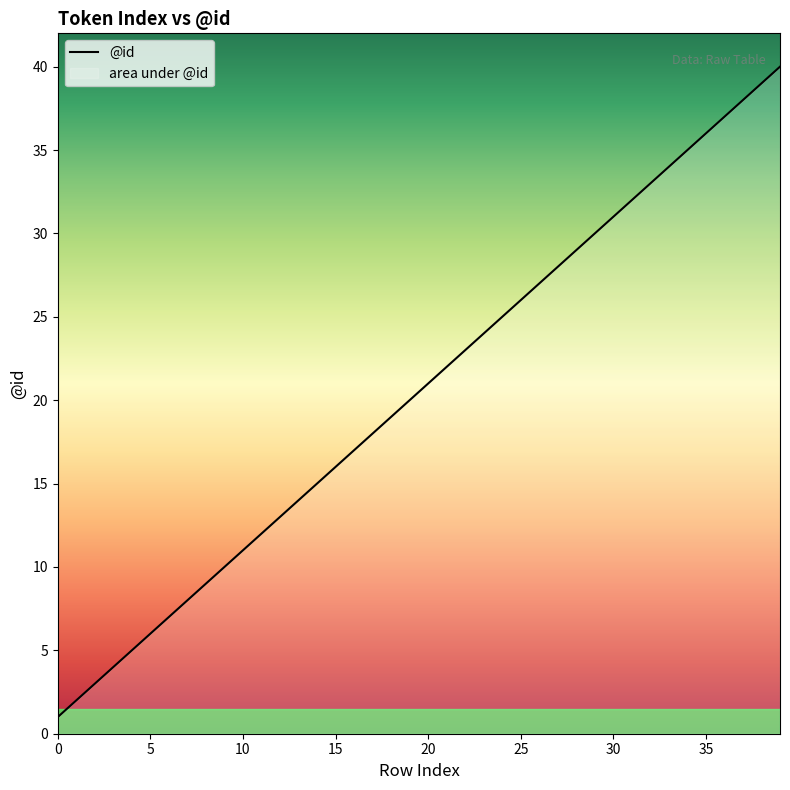

Does the chart display data point markers on the line(s)?

No